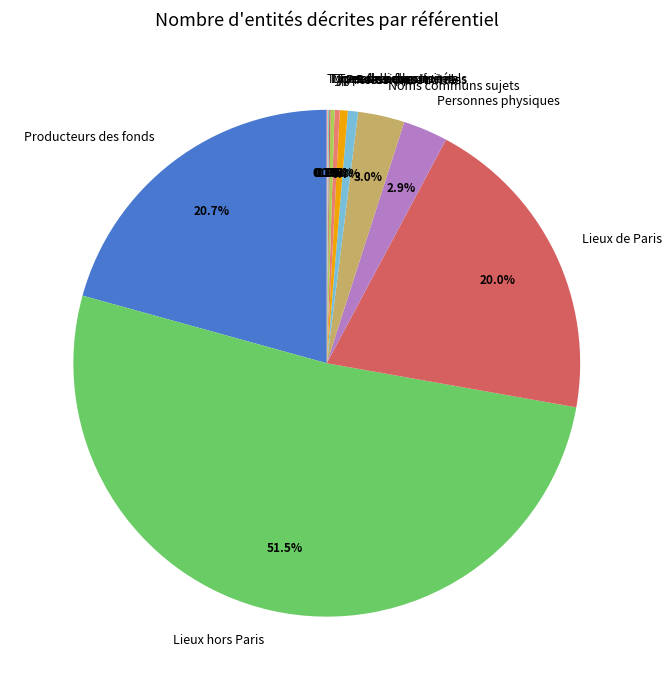

What percentage is NOT represented by Producteurs des fonds?

79.3%